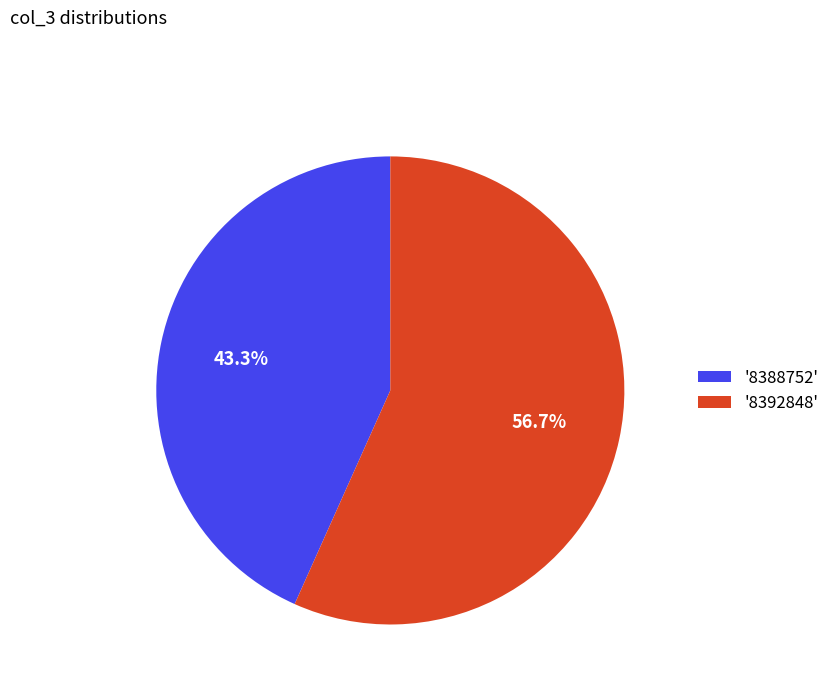

Combined, do '8392848' and '8388752' account for over 50%?

Yes